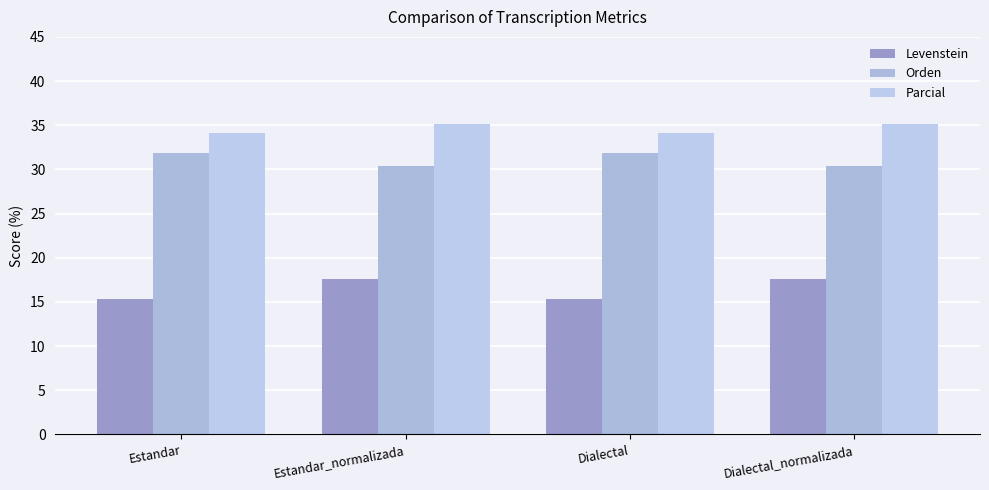

What is the maximum value shown in the chart?

35.1